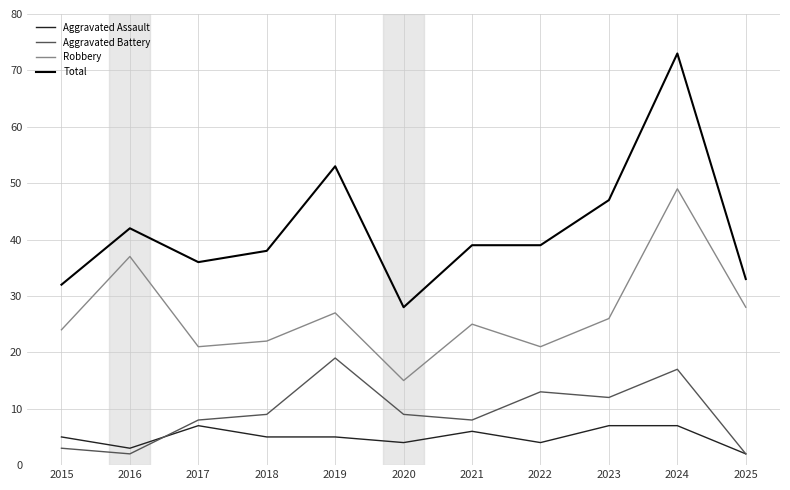

True or false: Total and Robbery cross at least once.

False